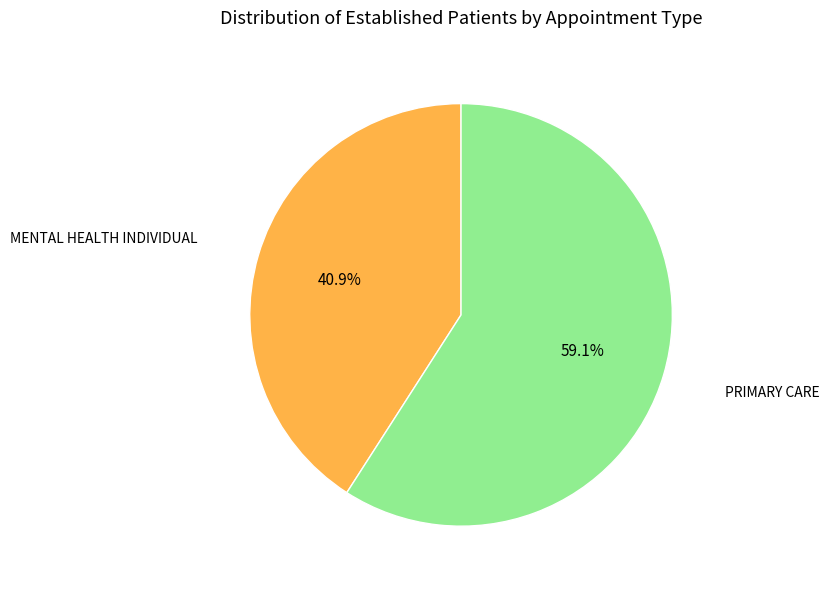

Is there a majority slice in this chart?

Yes